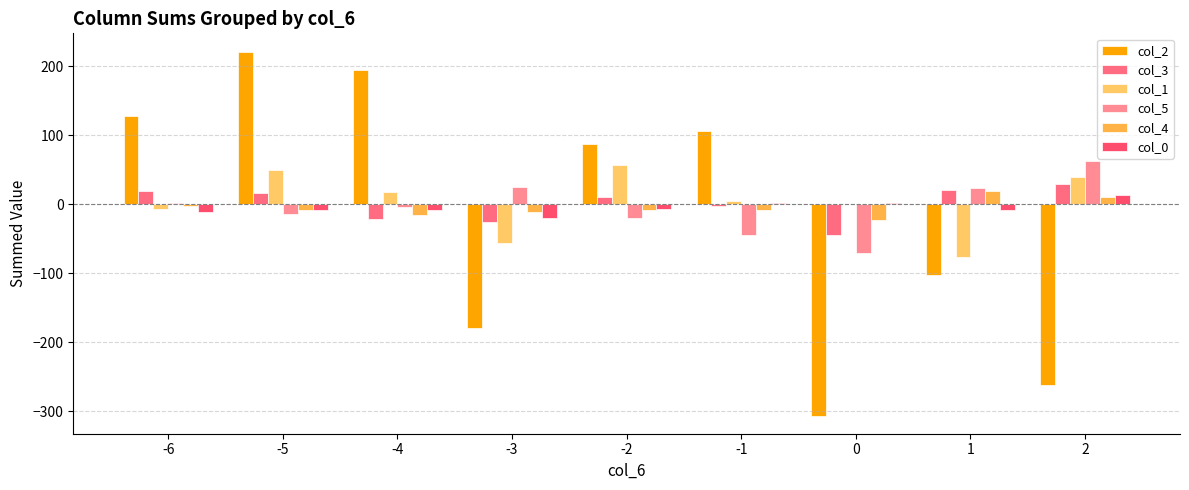

Which category has the highest value in the col_4 series?

1